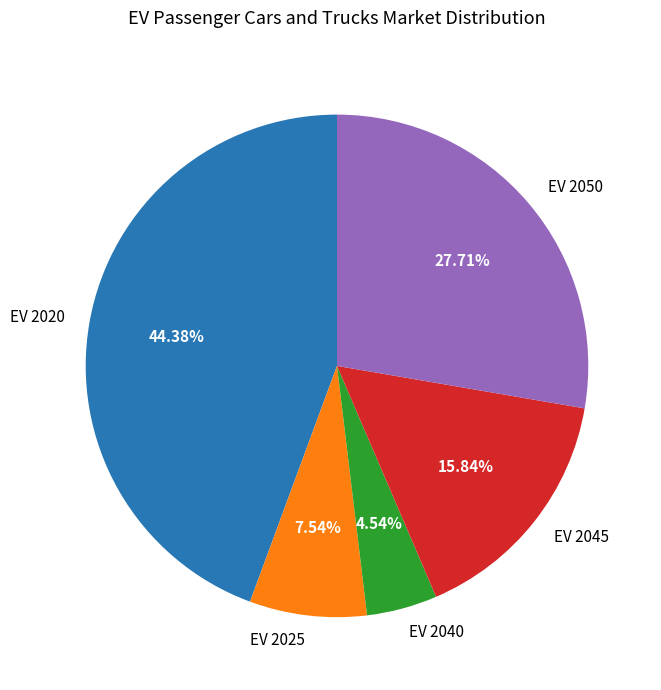

Between EV 2025 and EV 2040, which is larger?

EV 2025